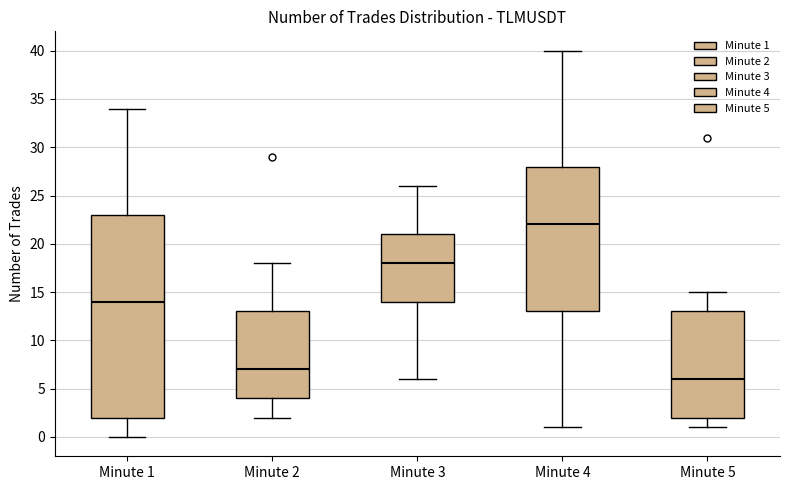

Reading left to right, read every box against the y-axis: the position of its median line, the range the box covers, and the ends of its whiskers. The values are not printed on the chart, so give them approximately, as read against the axis.

Minute 1: median 14, box 2 to 23, whiskers 0 to 34
Minute 2: median 7, box 4 to 13, whiskers 2 to 18
Minute 3: median 18, box 14 to 21, whiskers 6 to 26
Minute 4: median 22, box 13 to 28, whiskers 1 to 40
Minute 5: median 6, box 2 to 13, whiskers 1 to 15